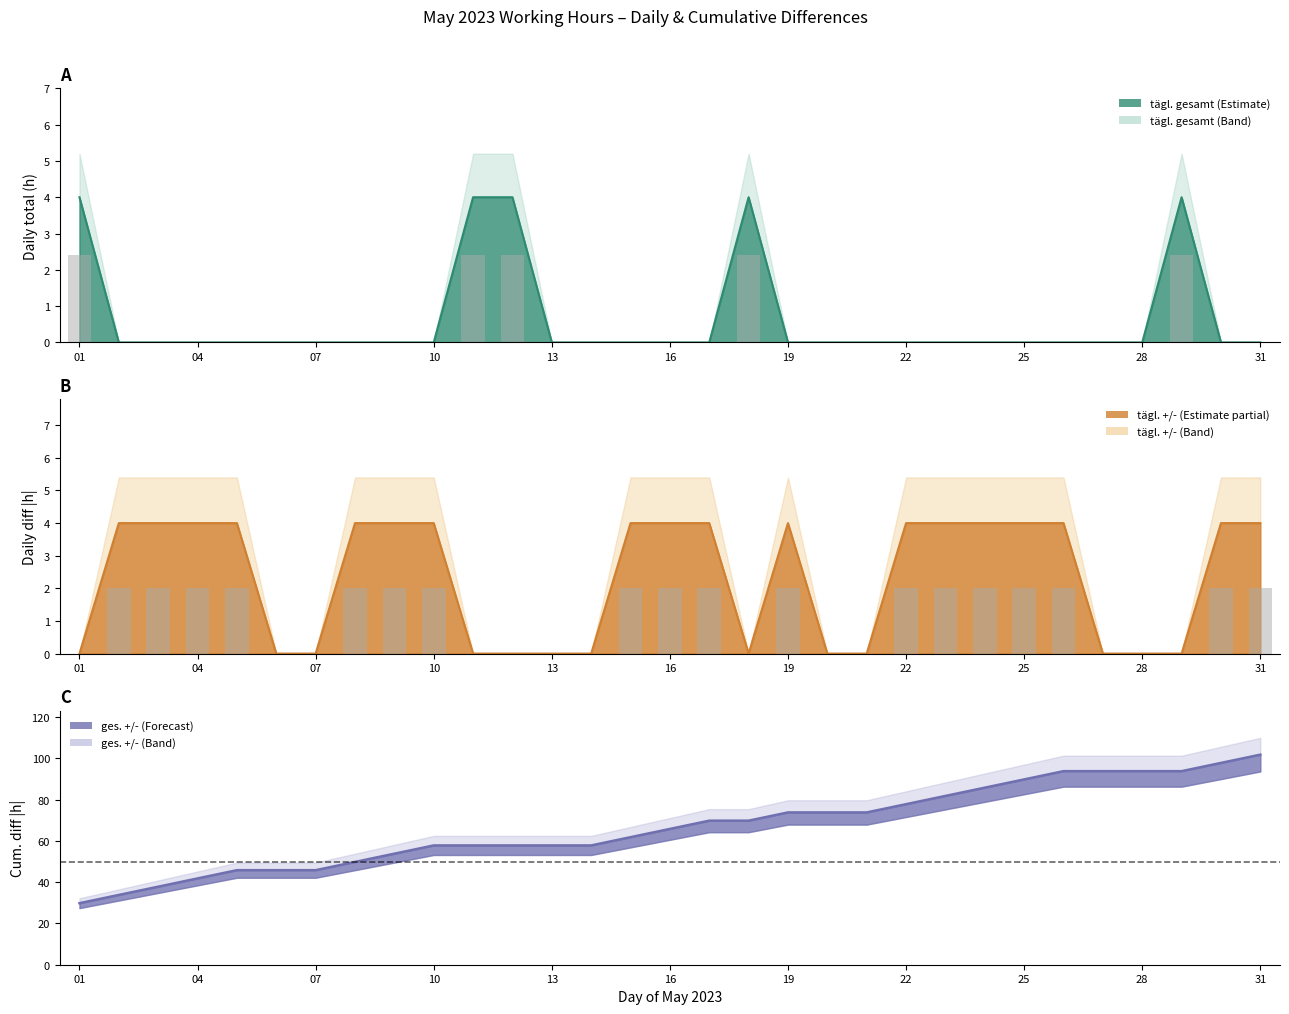

Rank the series by their maximum value, from lowest to highest.

tägl. gesamt, tägl. +/-, ges. +/-